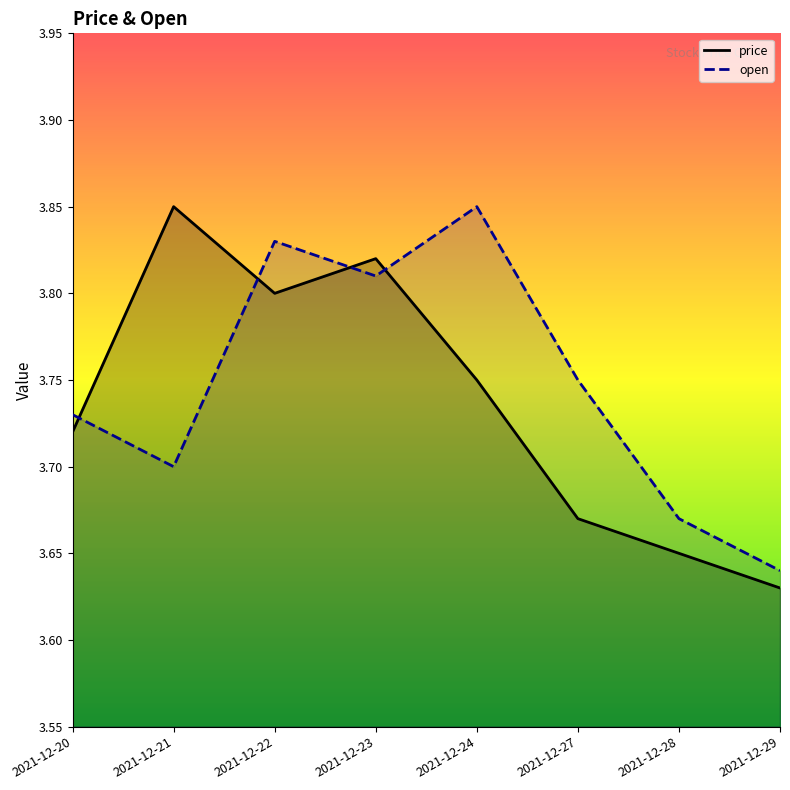

At which category does price reach its first local peak?

2021-12-21